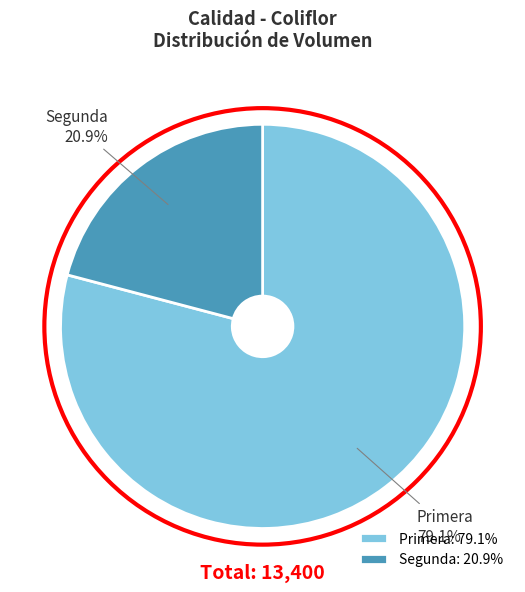

Count the number of slices in the pie.

2